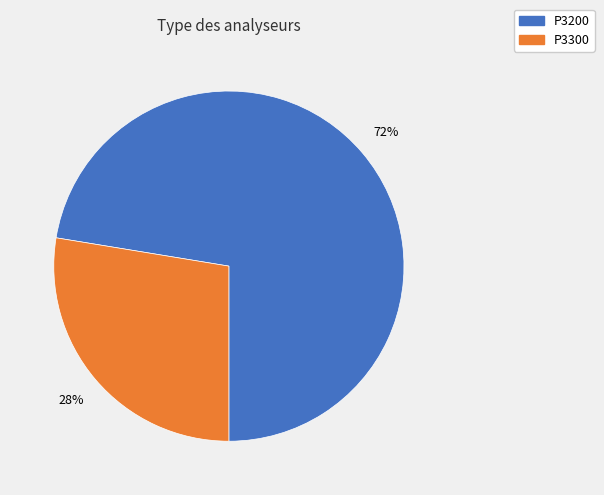

Which category has the smallest portion of the pie?

P3300